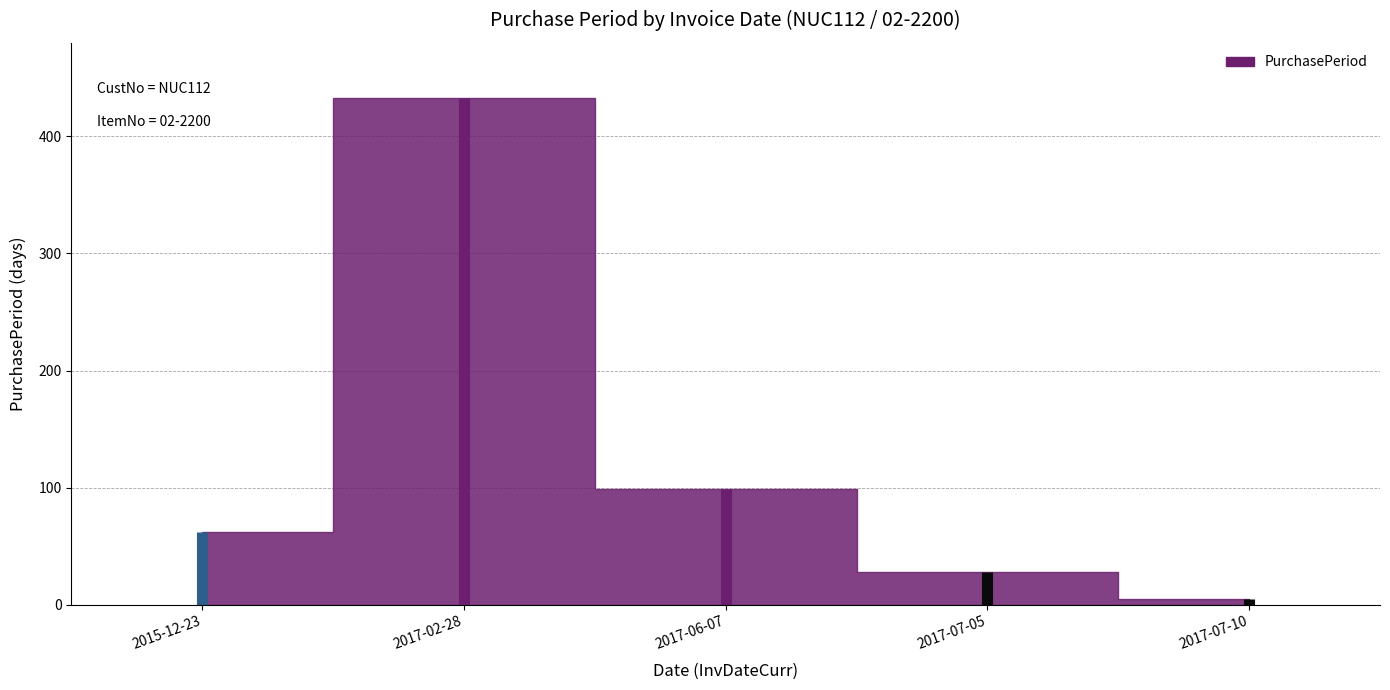

Reading left to right, extract all data points from this chart.

62	433	99	28	5